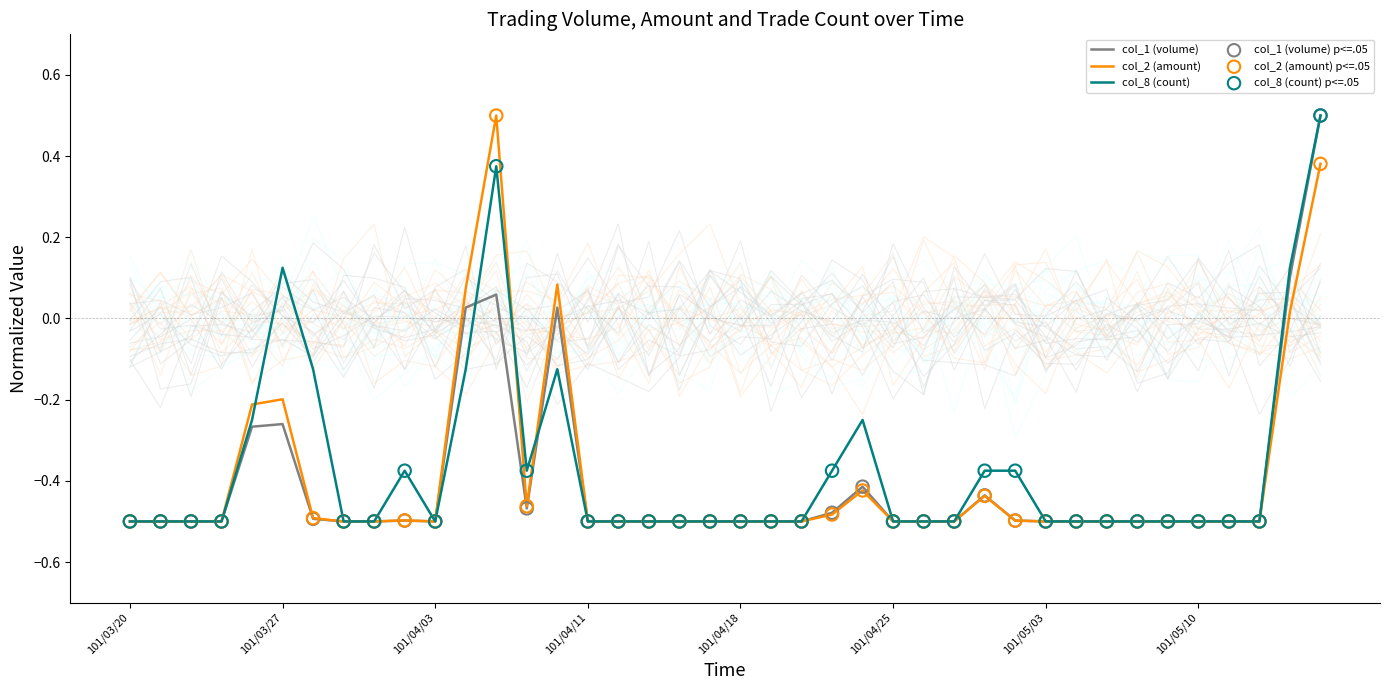

What are all the series names shown in the legend?

col_1 (volume), col_2 (amount), col_8 (count)